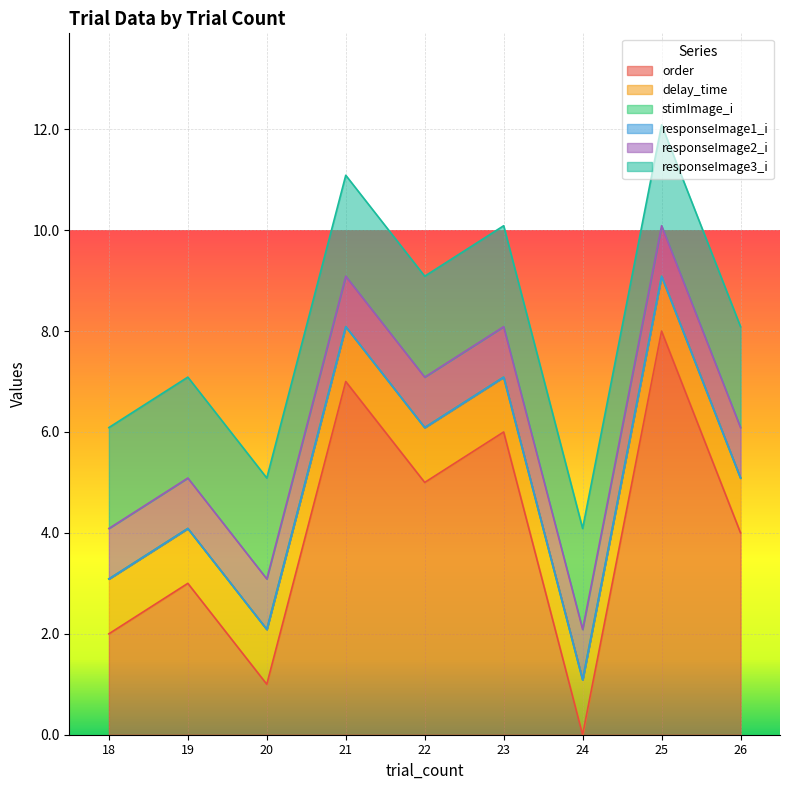

Read the responseImage3_i value at 19.

2.0